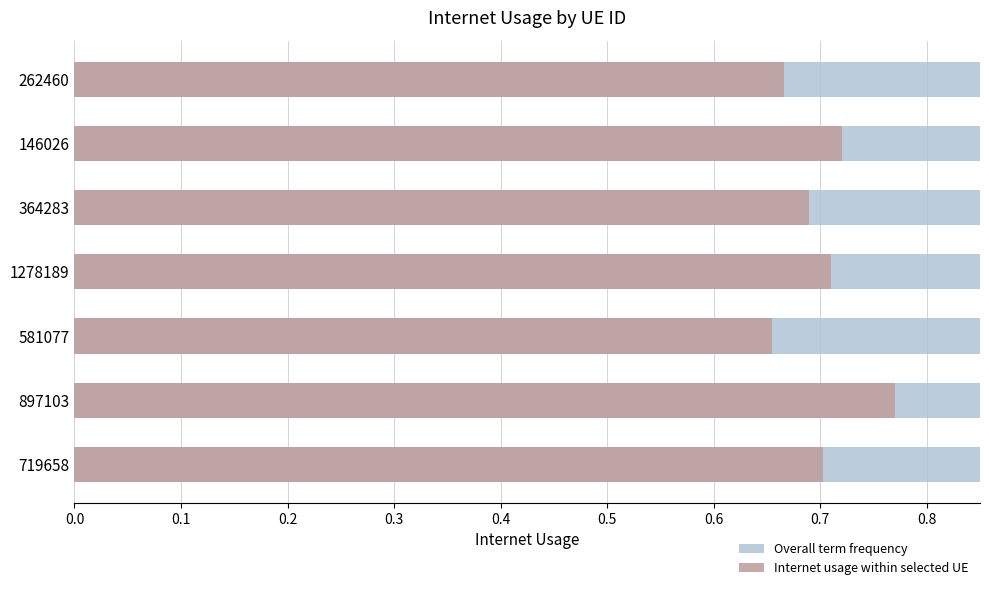

Is the value of Overall term frequency at 0.1 greater than the value of Internet usage within selected UE at 0.4?

No